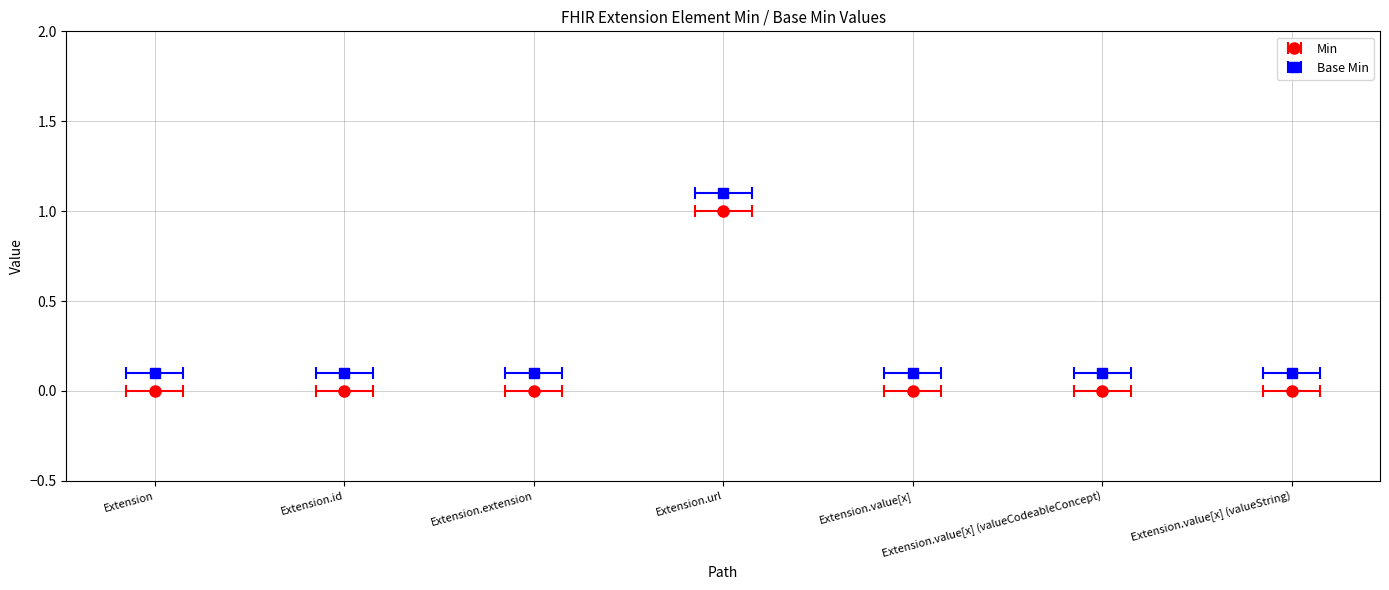

True or false: Min has a value of 0 at Extension.url.

False